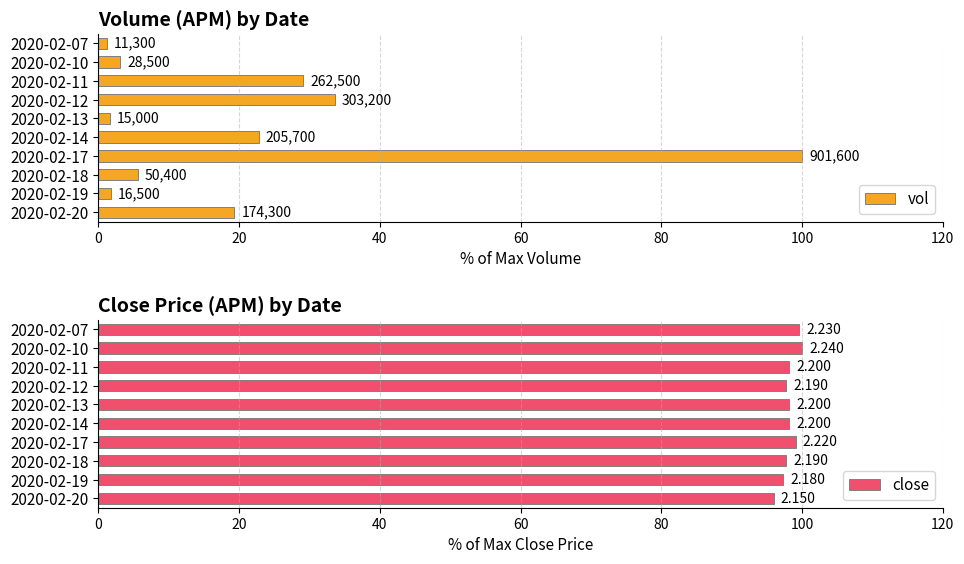

Which series changed the most between 2020-02-12 and 2020-02-13?

vol